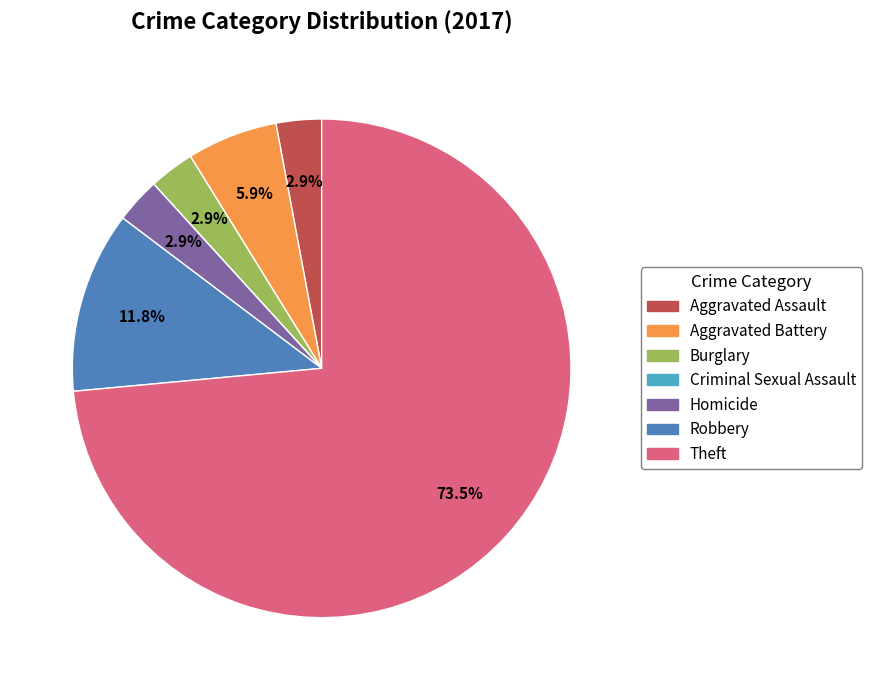

True or false: Aggravated Battery accounts for 6% of the total.

True